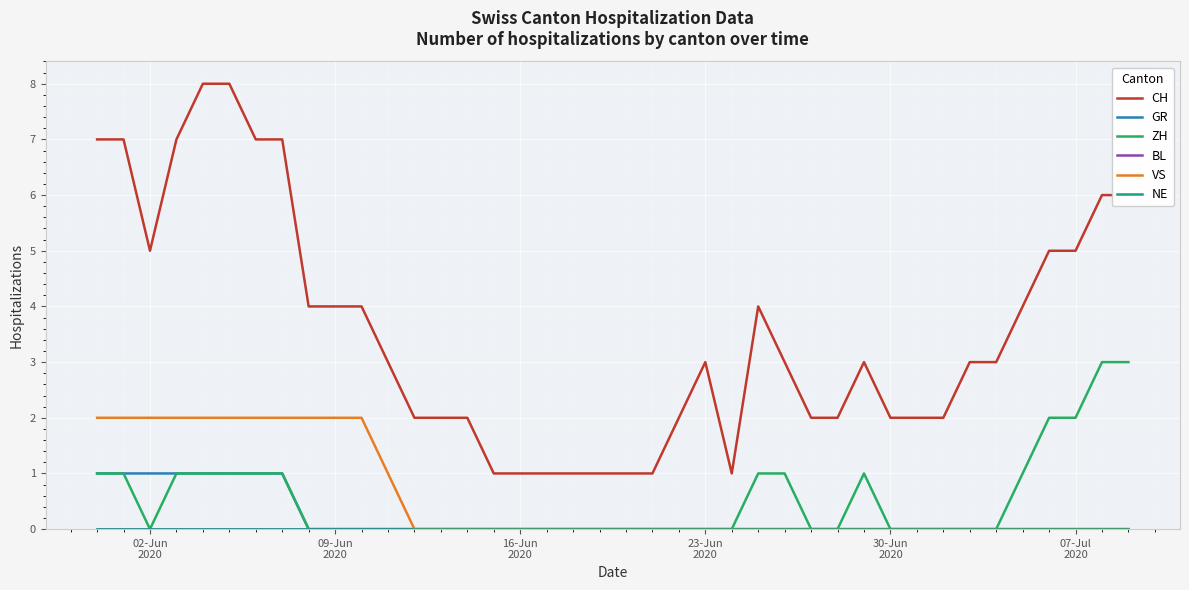

How many lines are shown in the chart?

6